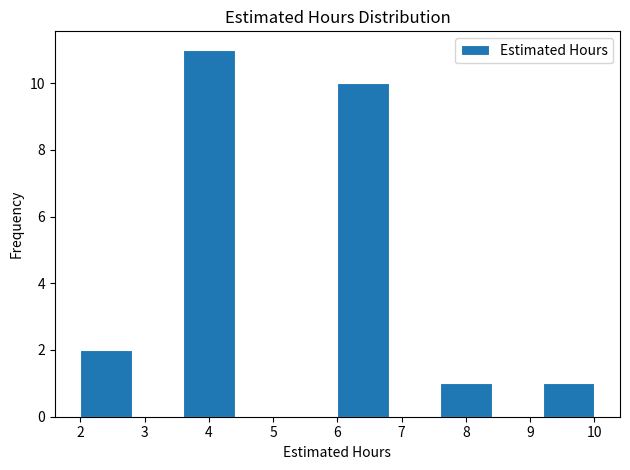

Reading left to right, list every bar in this chart as the range it spans on the x-axis followed by its height. The values are not printed on the chart, so give them approximately, as read against the axis.

2.0 to 2.8: 2
2.8 to 3.6: 0
3.6 to 4.4: 11
4.4 to 5.2: 0
5.2 to 6.0: 0
6.0 to 6.8: 10
6.8 to 7.6: 0
7.6 to 8.4: 1
8.4 to 9.2: 0
9.2 to 10.0: 1